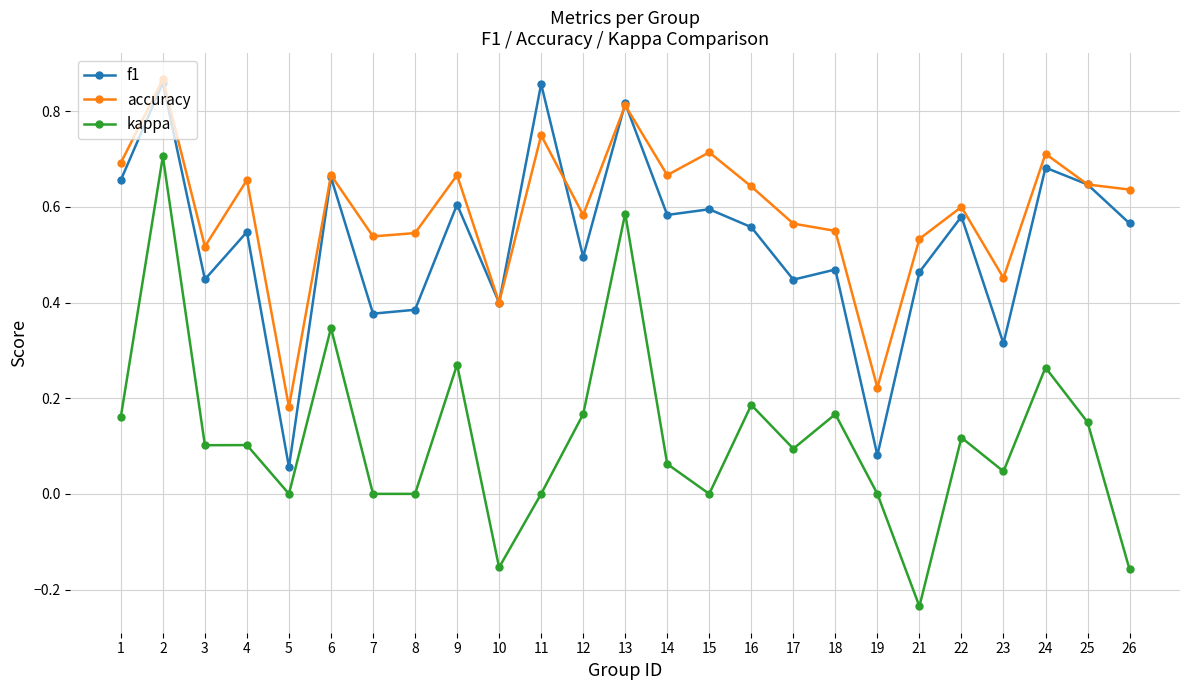

True or false: f1 and kappa cross at least once.

False